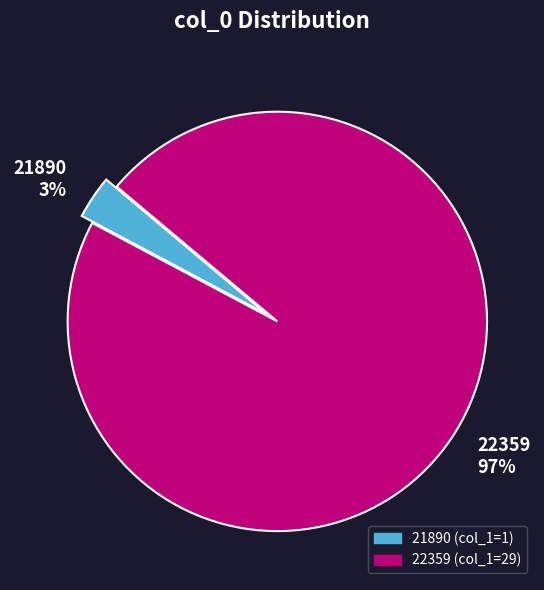

To the nearest percent, what portion does 21890 represent?

3%